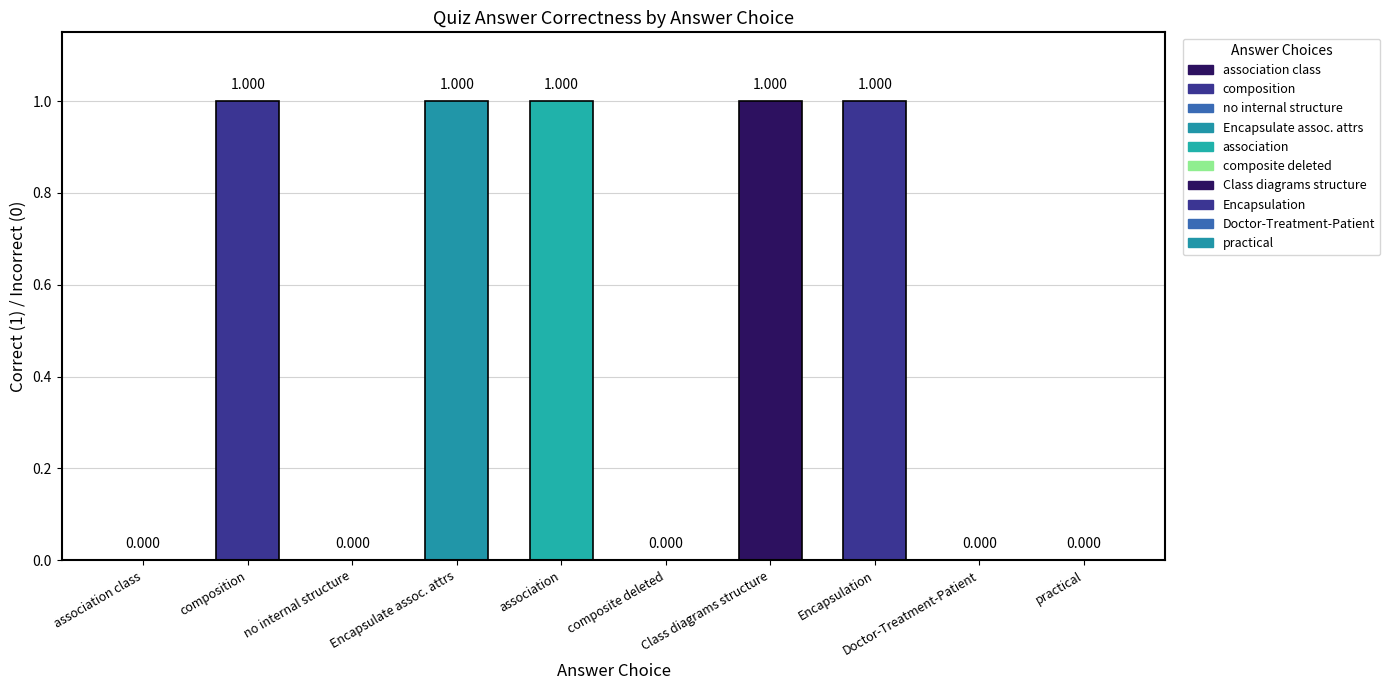

Which has a higher value, association class or association?

association